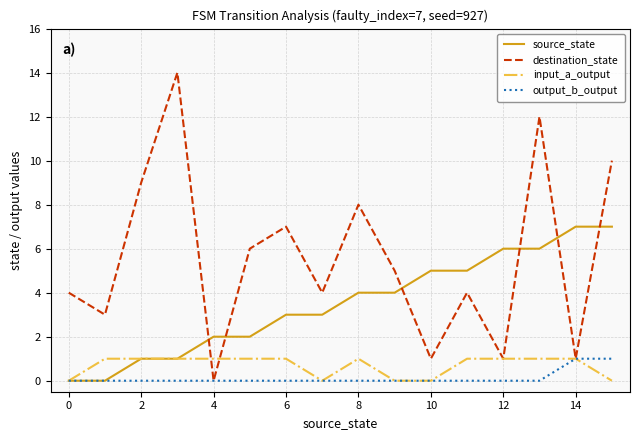

Which series has the largest total across all categories?

destination_state